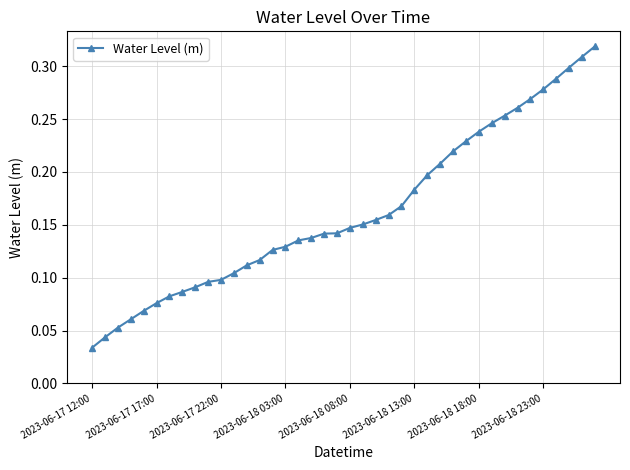

What is the sum of all values?

6.5